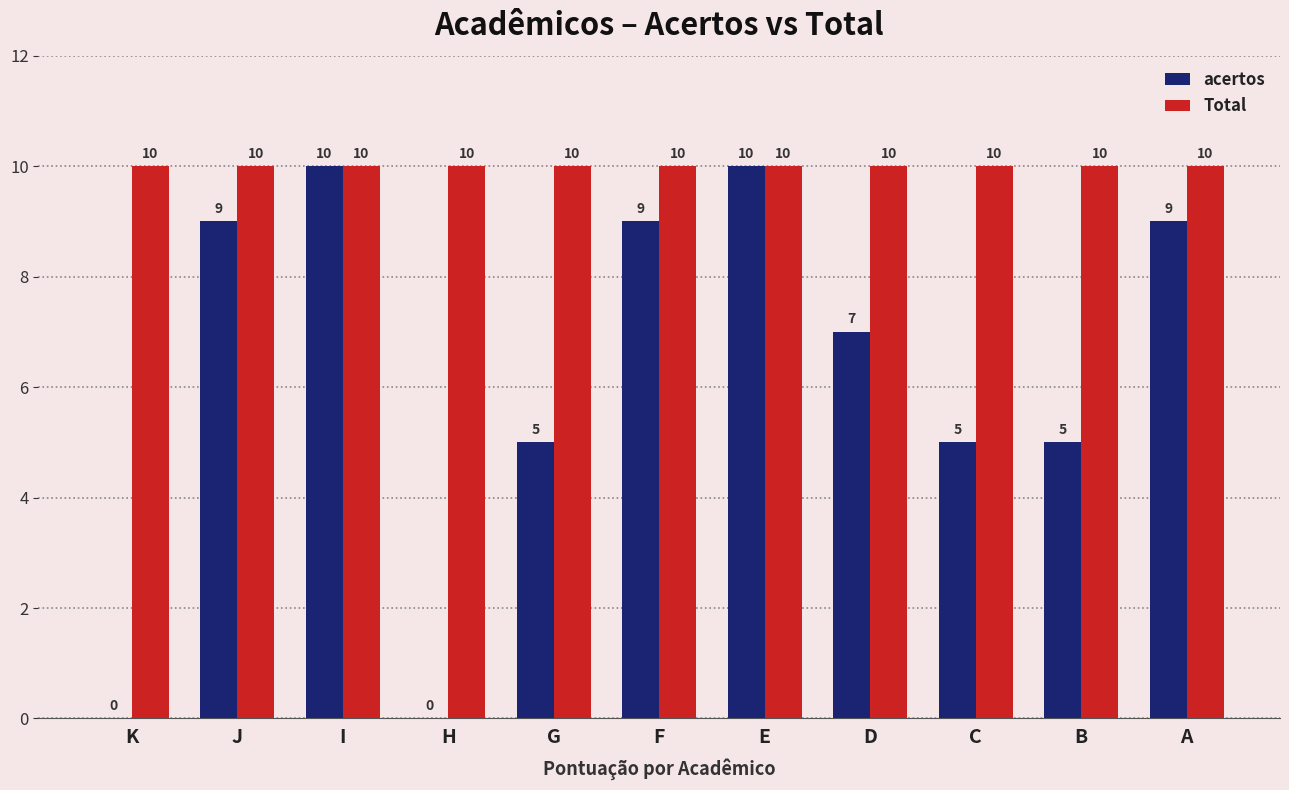

Is it true that acertos equals 5 at F?

False